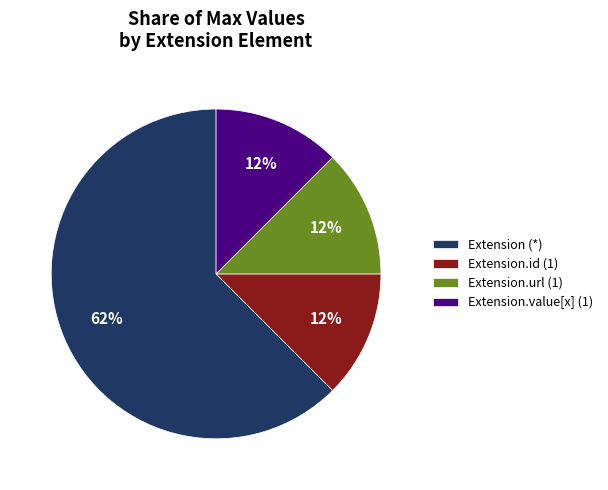

Is Extension.id (1) the majority of the pie?

No